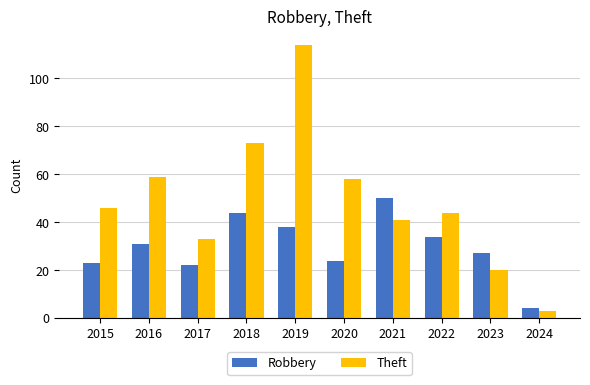

Does the chart contain stacked bars?

No